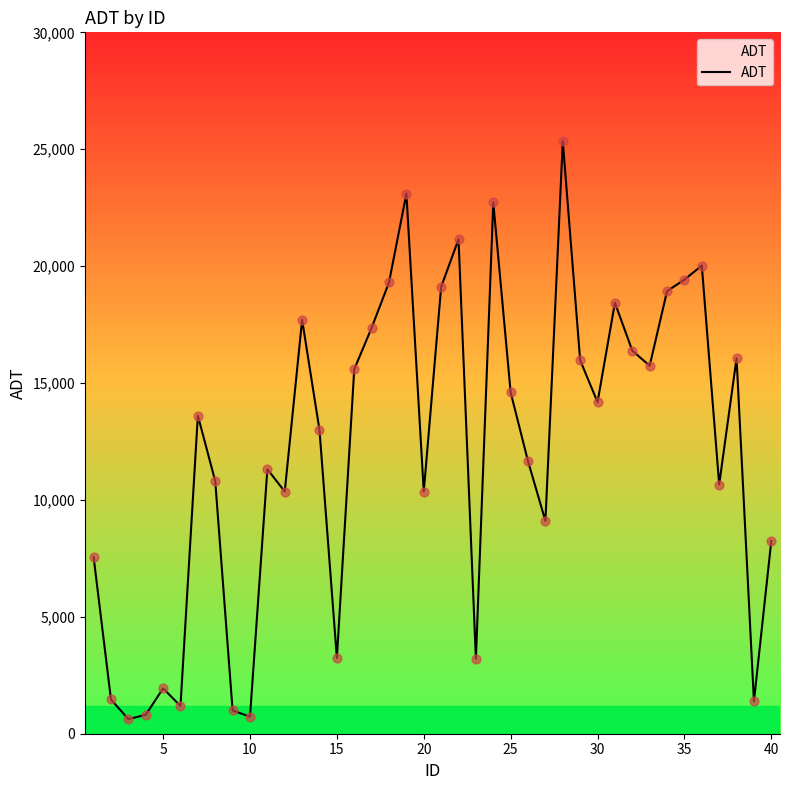

What is the minimum value shown in the chart?

624